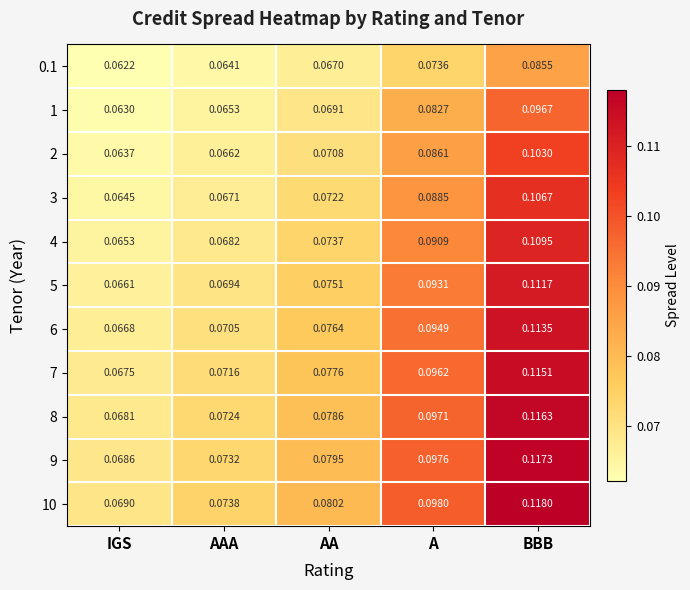

At A, list the series in order from smallest to largest.

0.1, 1, 2, 3, 4, 5, 6, 7, 8, 9, 10